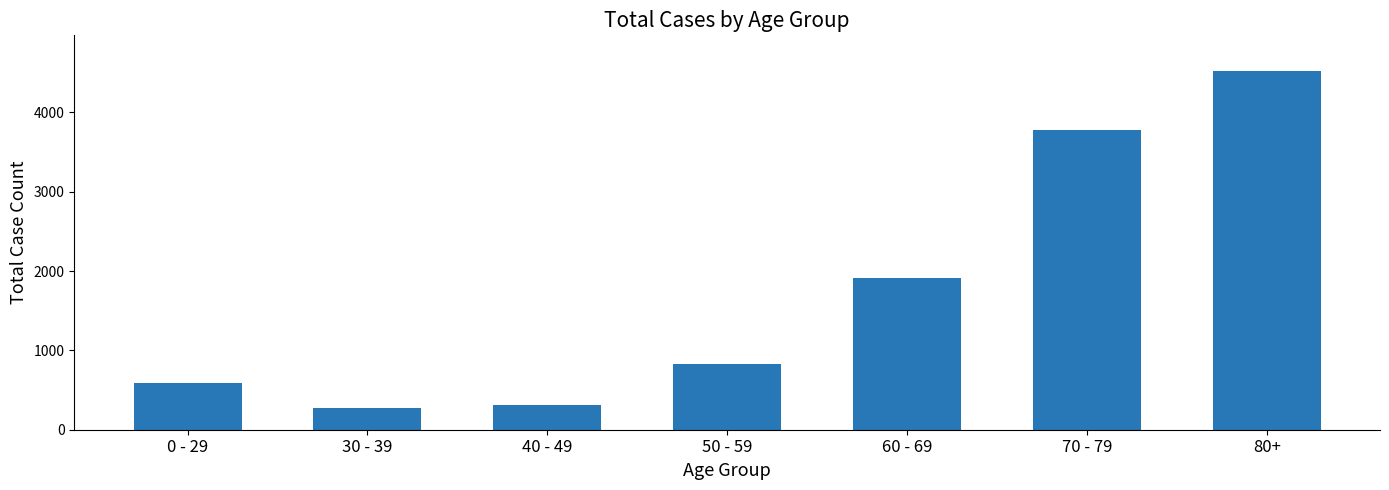

What is the average value?

1745